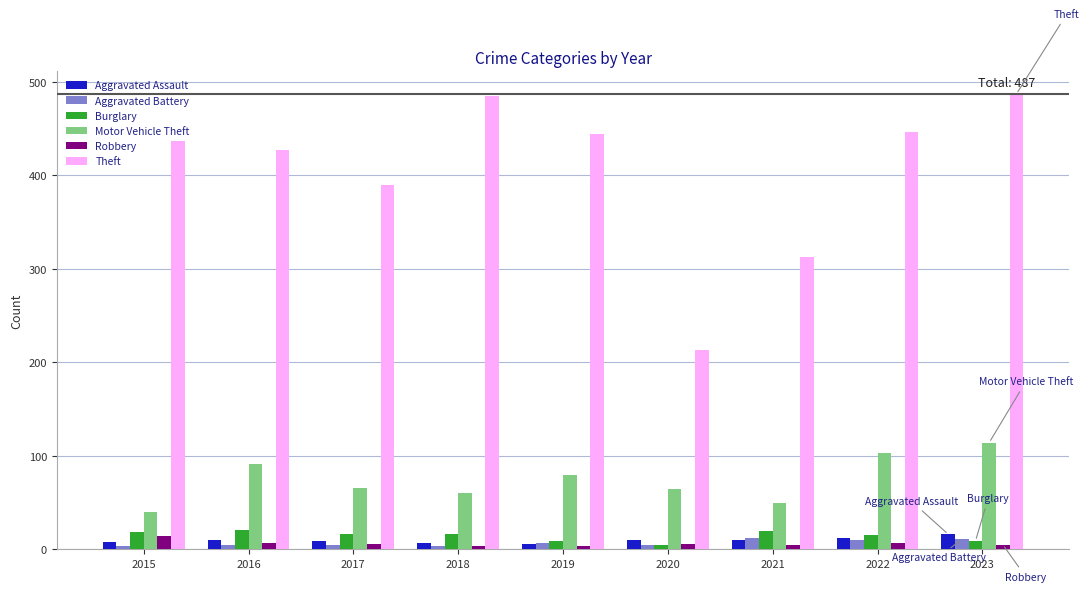

How many bars are there in total?

54